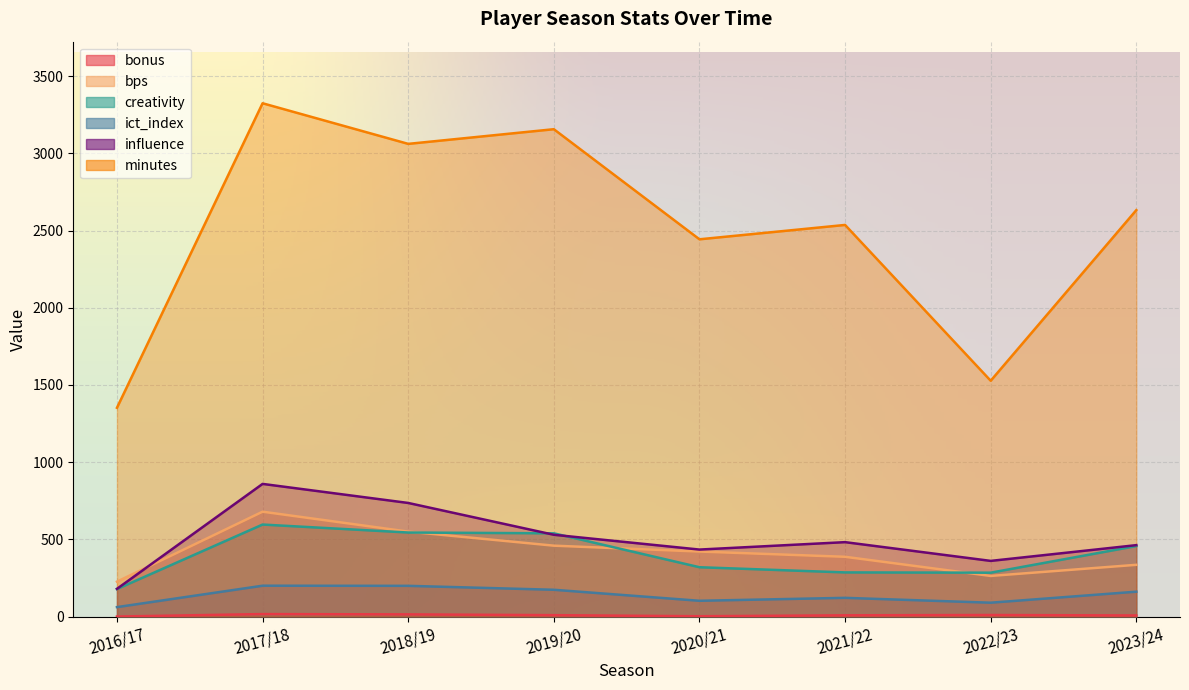

At which category is the sum across all series the highest?

2017/18